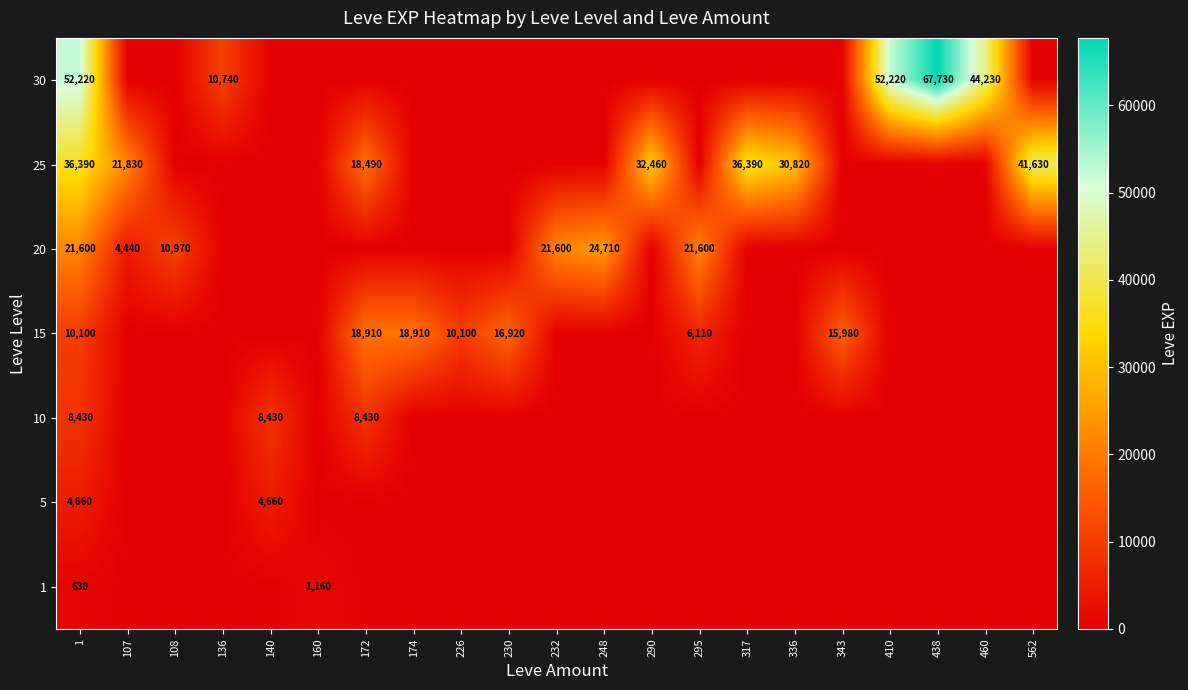

The value of 20 at 460 is -13025. True or false?

False